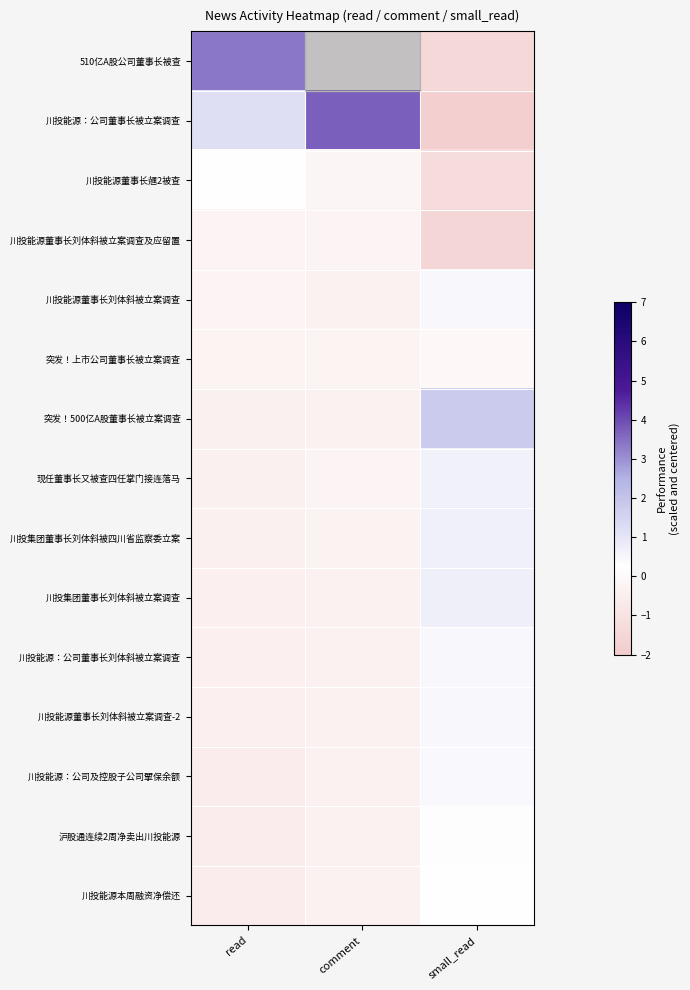

At which category is the sum across all series the highest?

small_read